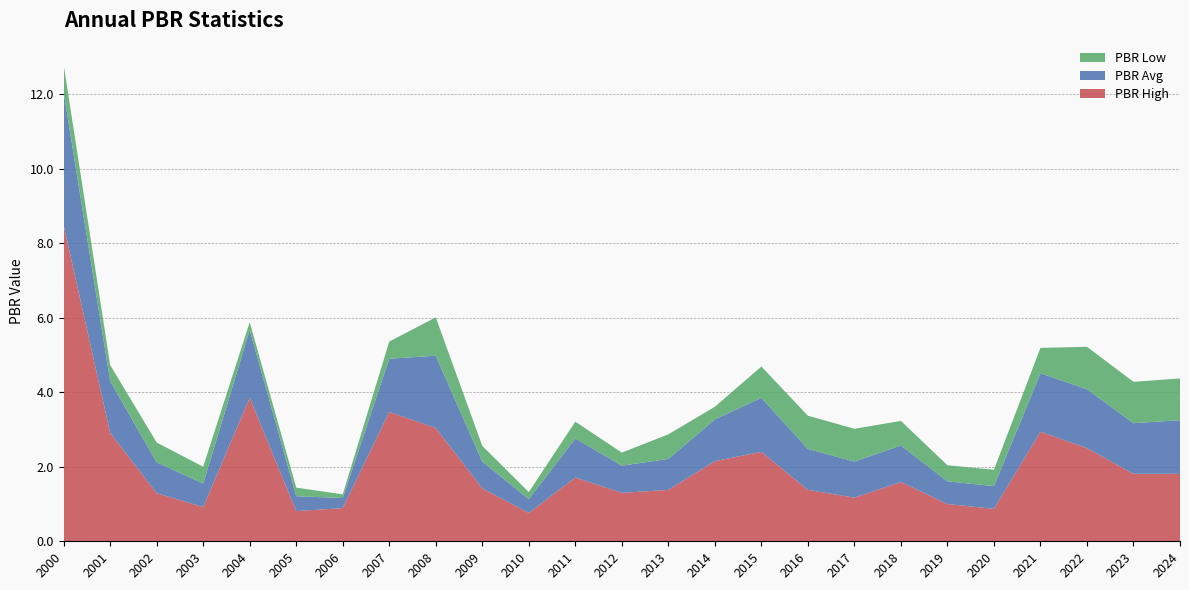

Reading left to right, list all the values displayed in this chart.

PBR High: 2000=8.5	2001=2.9	2002=1.3	2003=0.9	2004=3.9	2005=0.8	2006=0.9	2007=3.5	2008=3.0	2009=1.4	2010=0.8	2011=1.7	2012=1.3	2013=1.4	2014=2.1	2015=2.4	2016=1.4	2017=1.2	2018=1.6	2019=1.0	2020=0.9	2021=2.9	2022=2.5	2023=1.8	2024=1.8
PBR Avg: 2000=3.6	2001=1.4	2002=0.8	2003=0.6	2004=1.8	2005=0.4	2006=0.3	2007=1.4	2008=1.9	2009=0.7	2010=0.4	2011=1.1	2012=0.7	2013=0.8	2014=1.1	2015=1.4	2016=1.1	2017=1.0	2018=1.0	2019=0.6	2020=0.6	2021=1.6	2022=1.6	2023=1.4	2024=1.4
PBR Low: 2000=0.7	2001=0.4	2002=0.5	2003=0.5	2004=0.2	2005=0.2	2006=0.1	2007=0.5	2008=1.0	2009=0.4	2010=0.2	2011=0.5	2012=0.3	2013=0.7	2014=0.3	2015=0.8	2016=0.9	2017=0.9	2018=0.7	2019=0.4	2020=0.4	2021=0.7	2022=1.1	2023=1.1	2024=1.1